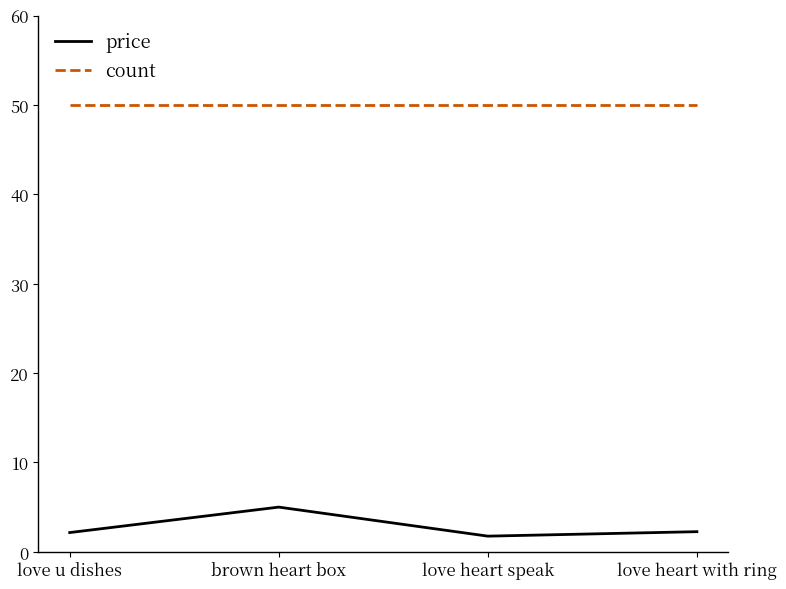

List the series in order of their overall mean, highest first.

count, price